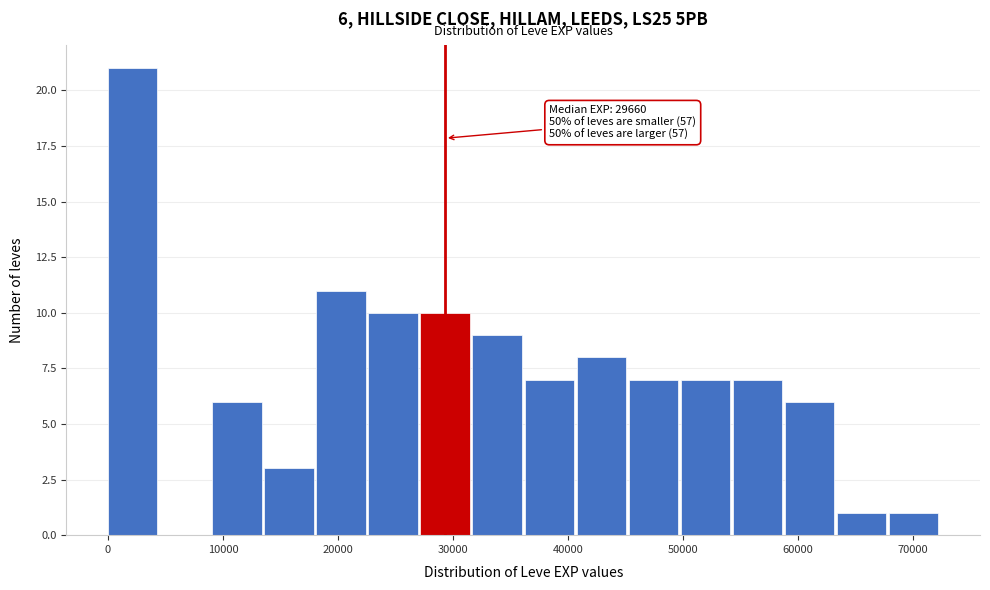

Which range on the x-axis has the tallest bar?

0 to 5000